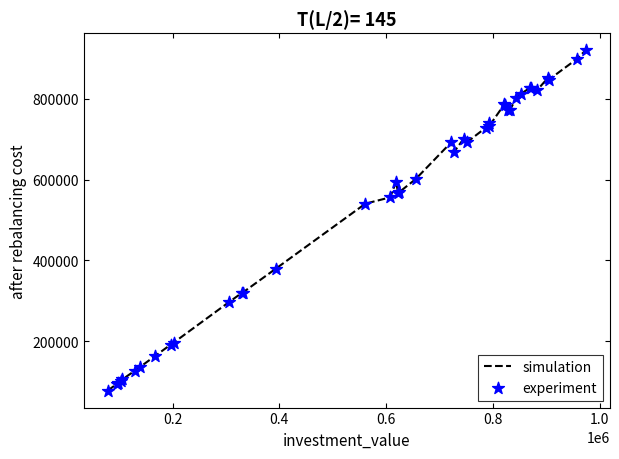

What is the greatest value displayed?

919899.0